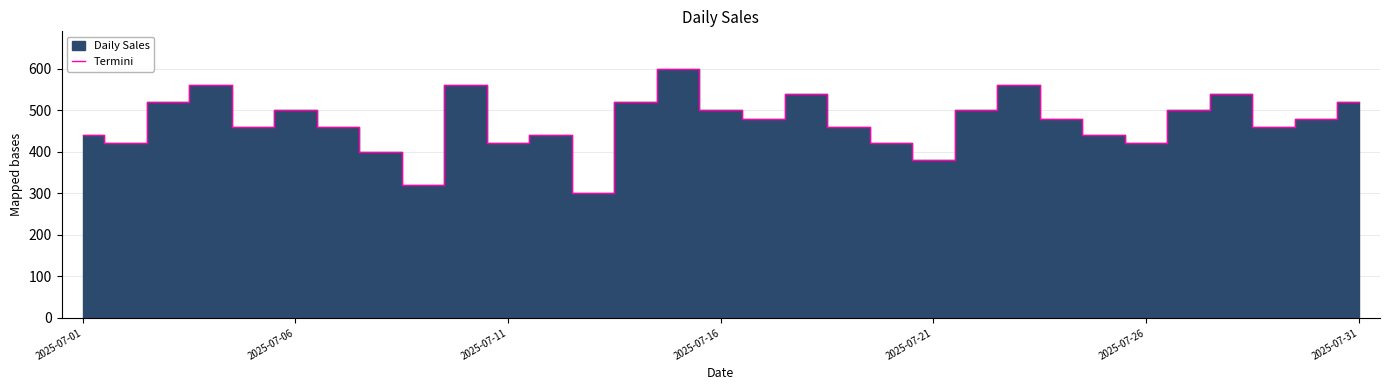

Does the chart display data point markers on the line(s)?

No